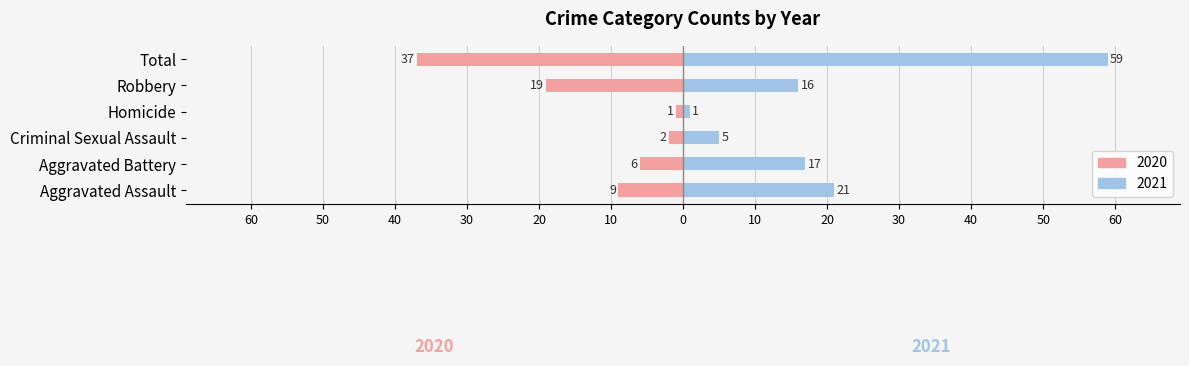

At which category is the sum across all series the highest?

Total